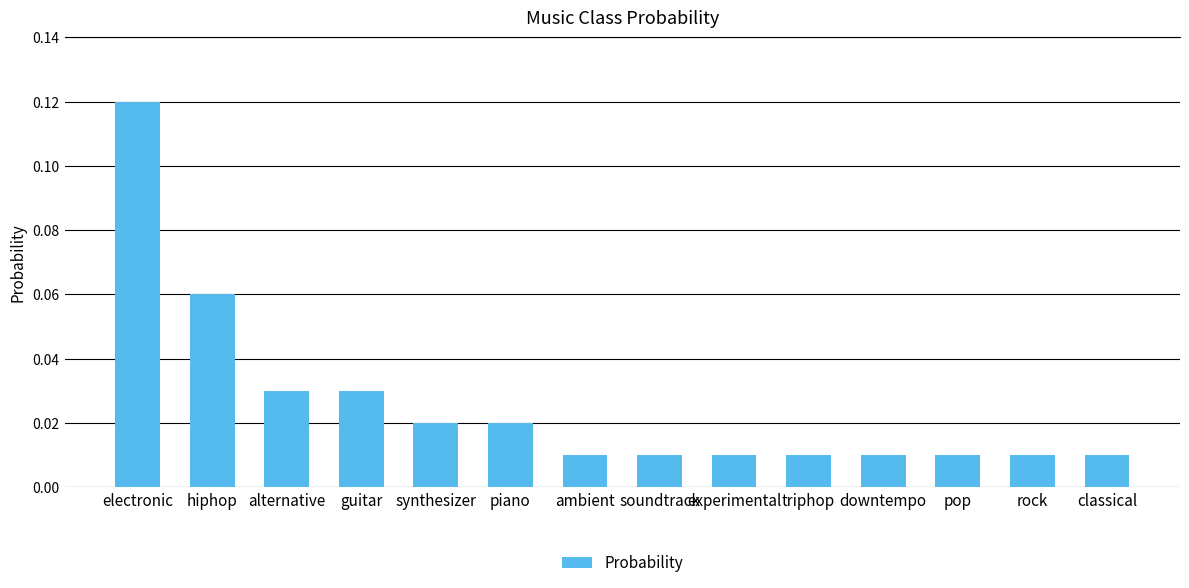

What is the label of the 5th bar from the right?

triphop